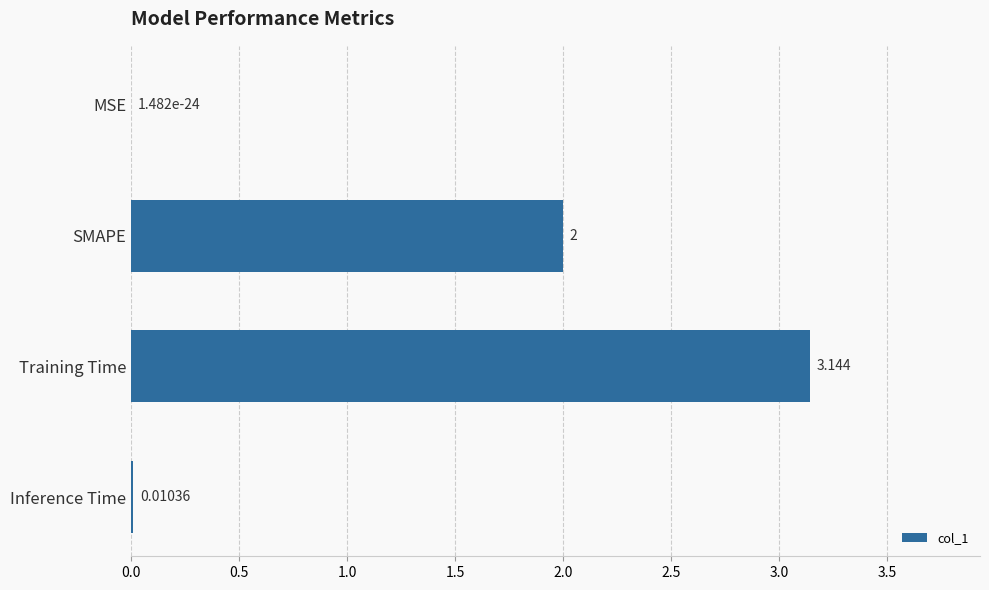

Which category has the highest value across all series?

Training Time